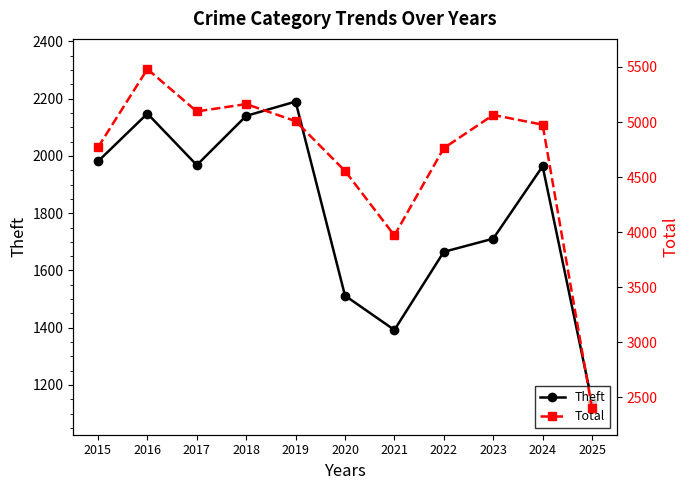

Reading left to right, list all the values displayed in this chart.

Theft: 1981	2148	1968	2140	2190	1512	1392	1665	1711	1964	1140
Total: 4770	5481	5096	5163	5008	4556	3970	4763	5064	4976	2400